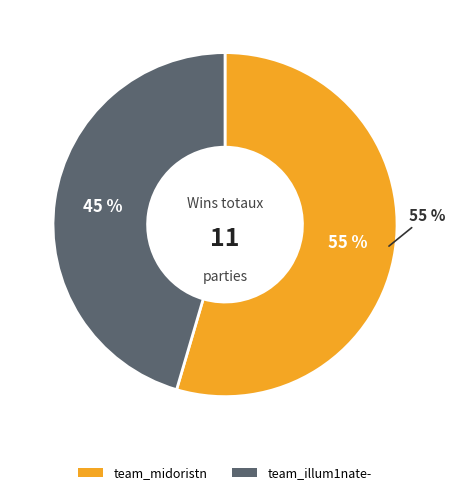

Is there any slice that represents more than half of the pie?

Yes